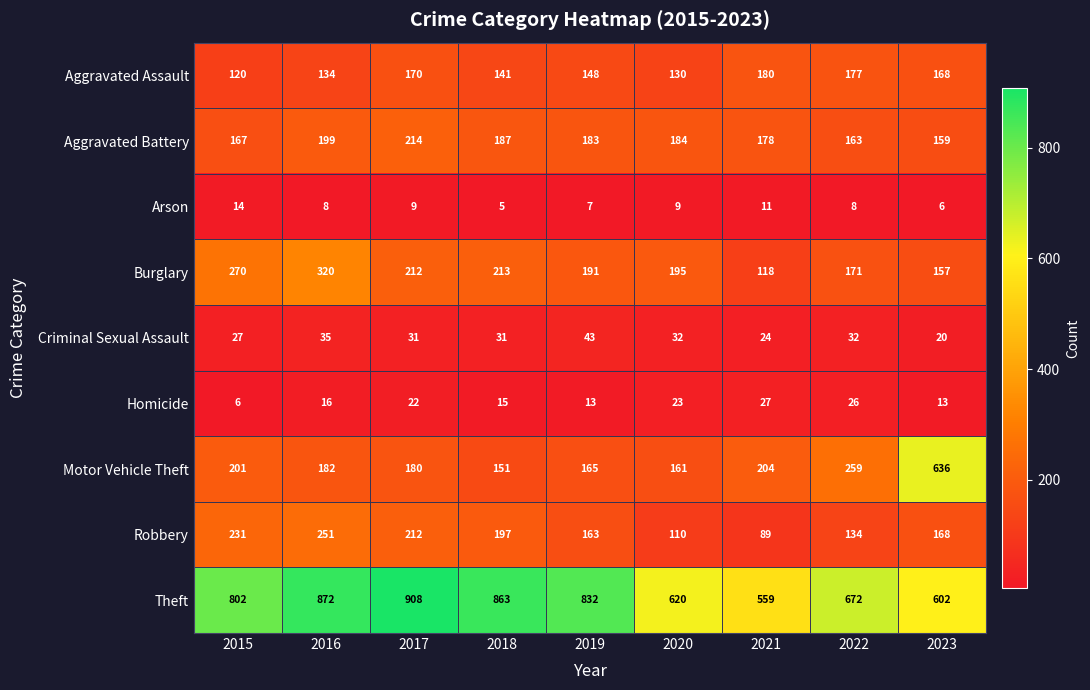

Where does the Arson series first go above 8?

2015